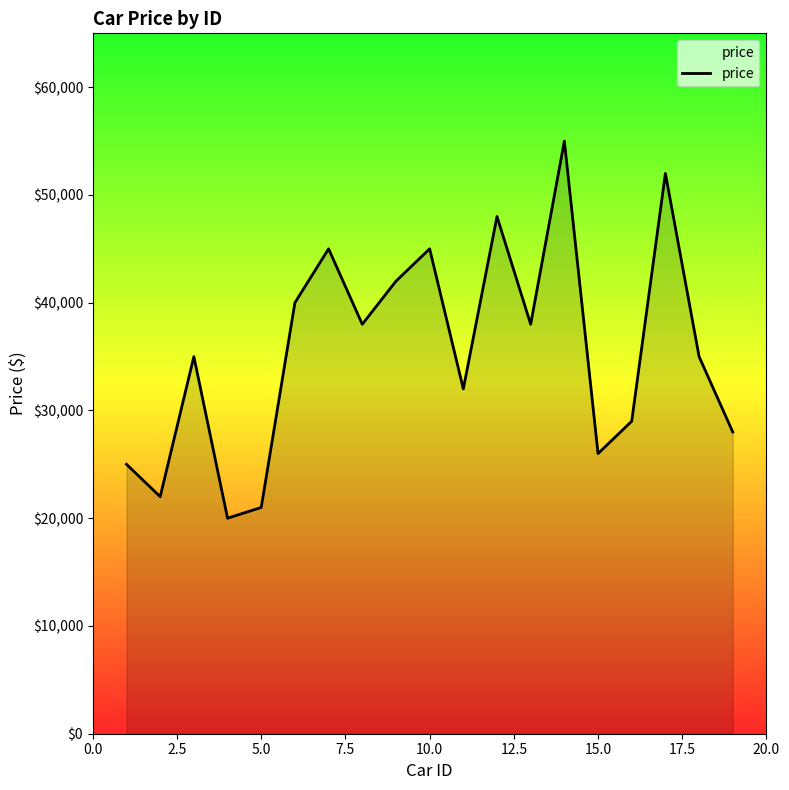

What is the difference between the maximum and minimum values?

35000